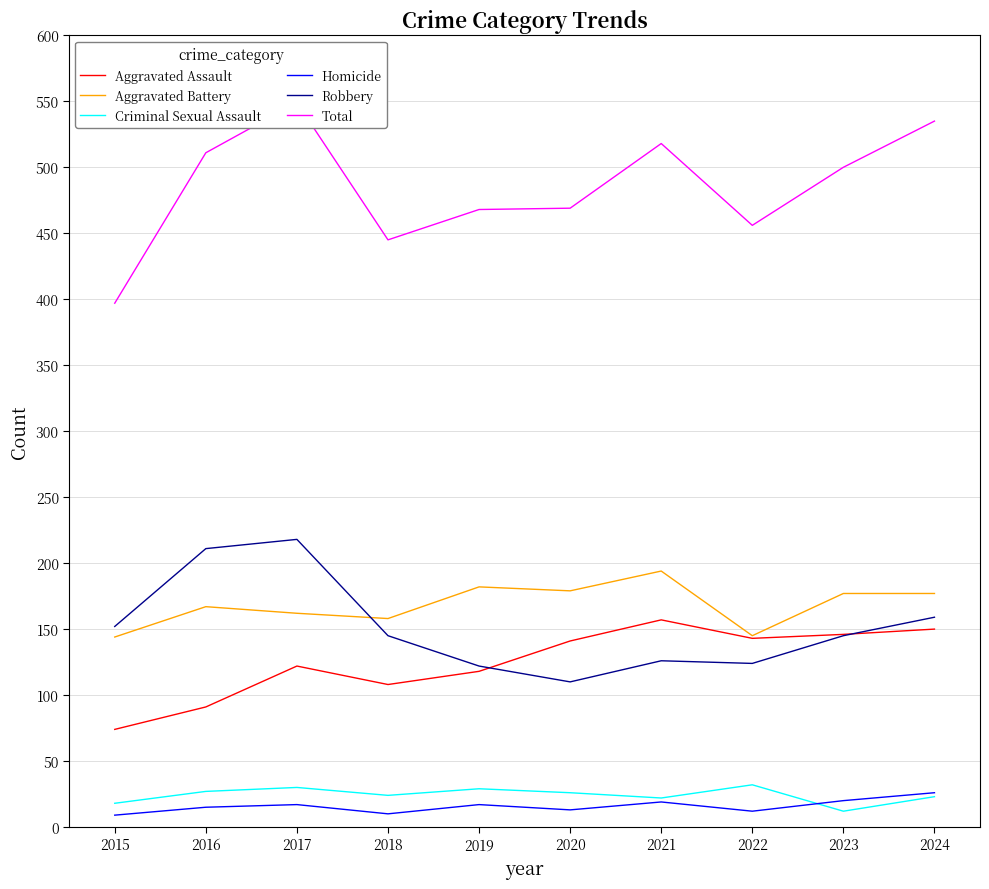

What is the maximum value for Homicide?

26